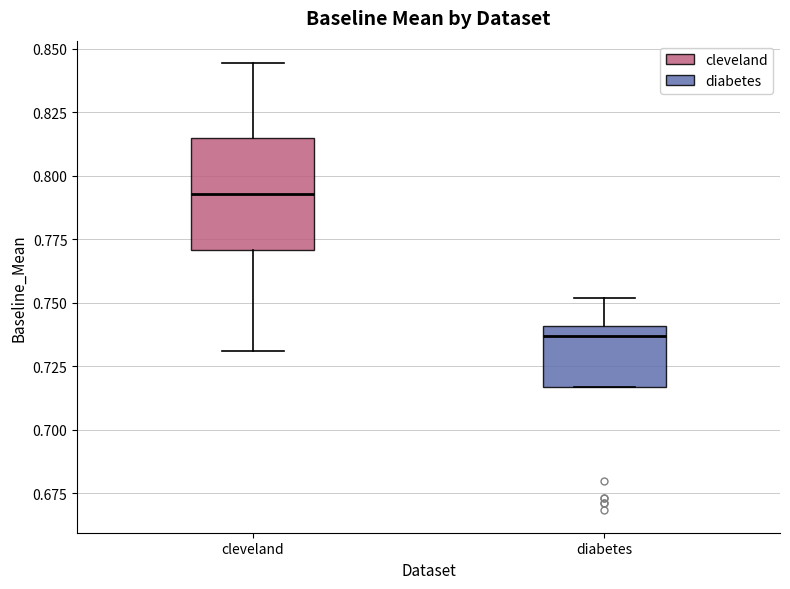

Where is the upper edge of the box for diabetes on the y-axis? The values are not printed on the chart, so give them approximately, as read against the axis.

0.740